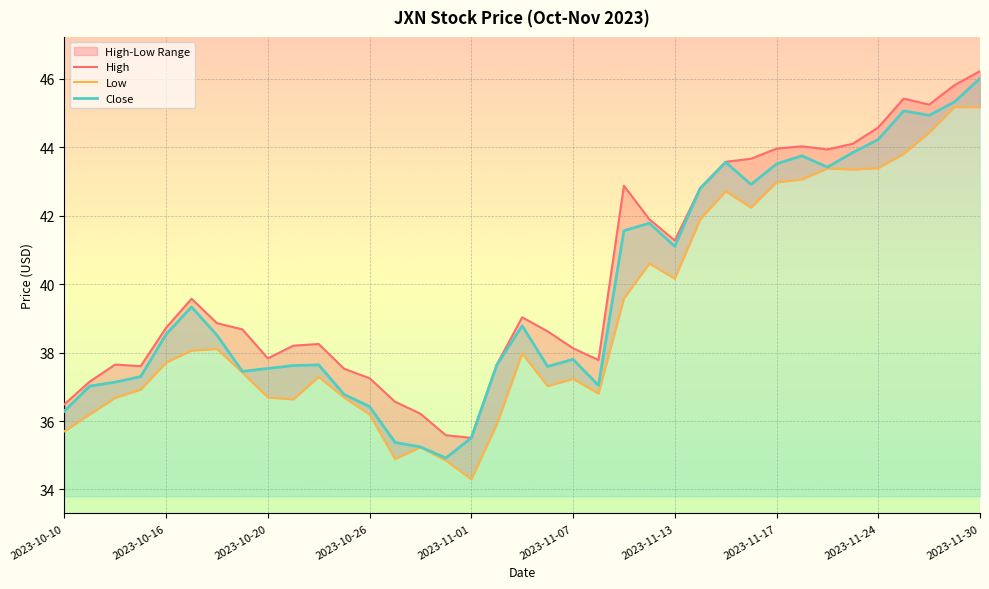

What is the sum of all High values?

1488.2